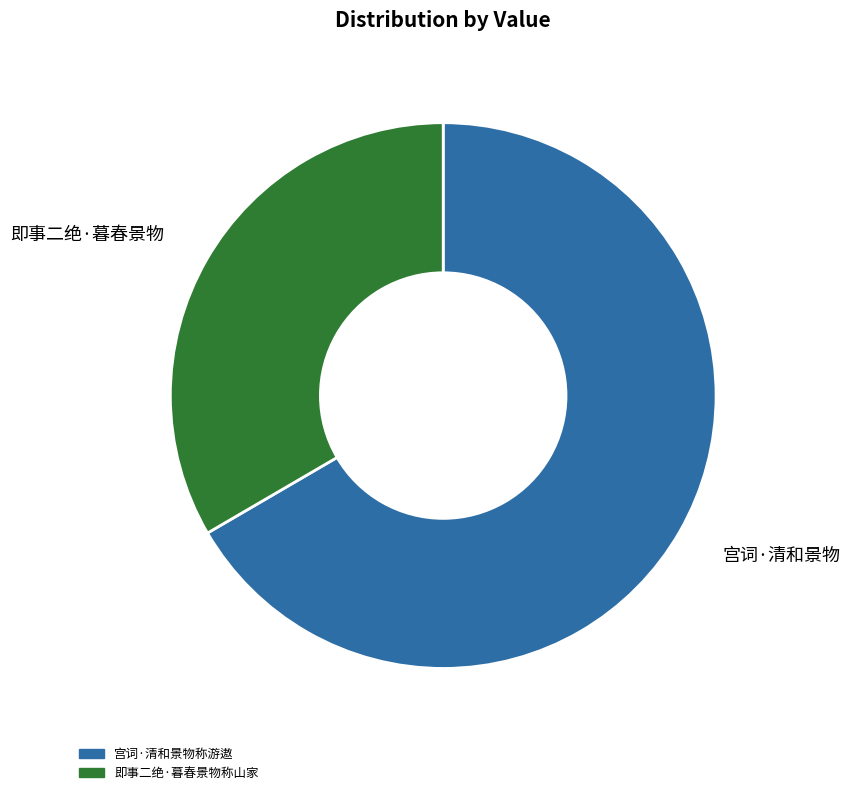

Rank the categories by value from lowest to highest.

即事二绝·暮春景物称山家, 宫词·清和景物称游遨